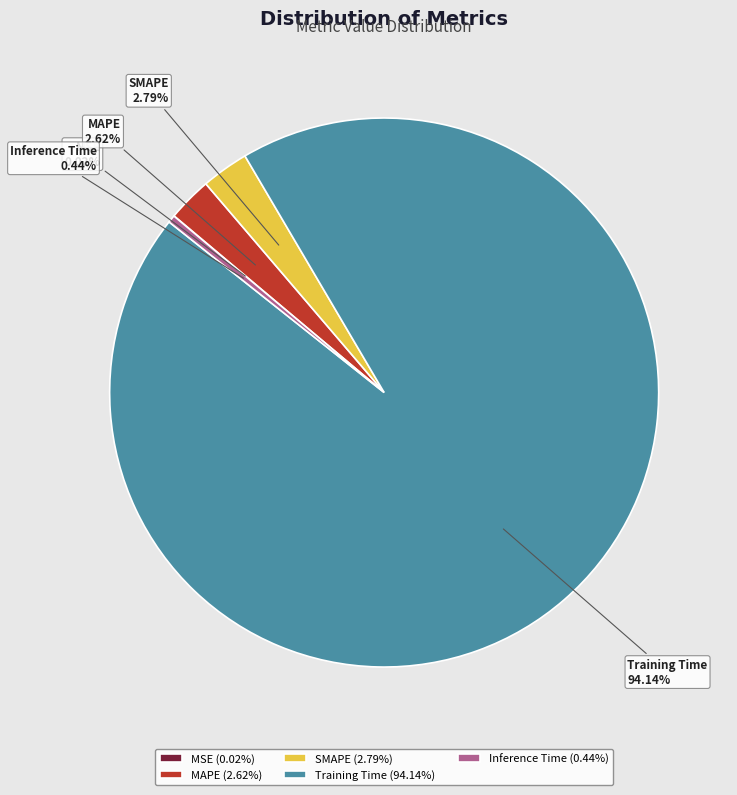

Which slice represents more than half of the pie?

Training Time